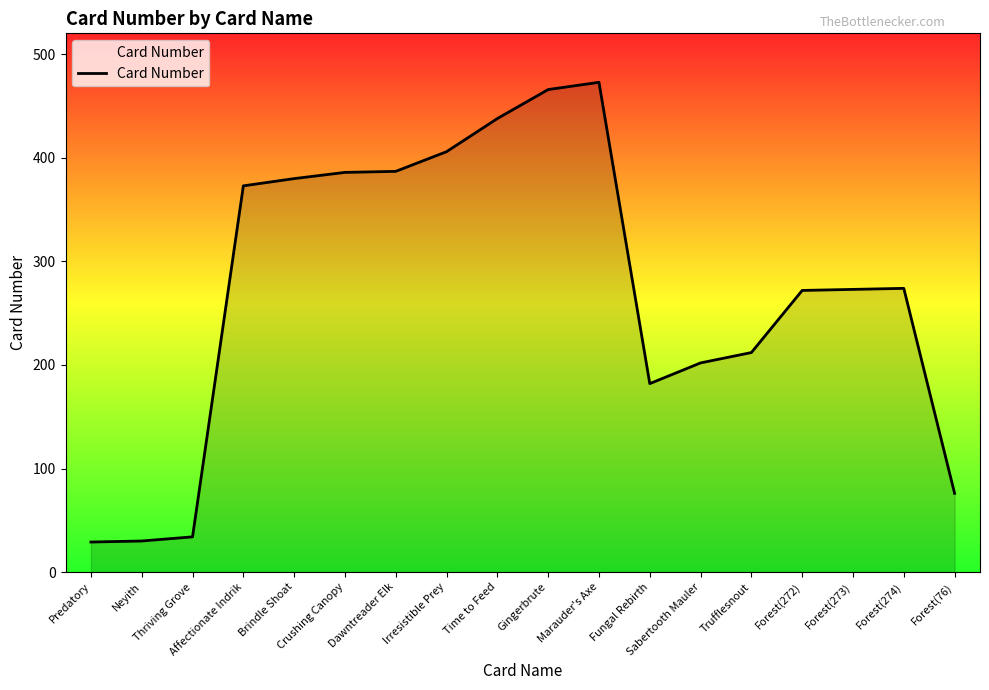

What is the difference between the maximum and minimum values?

444